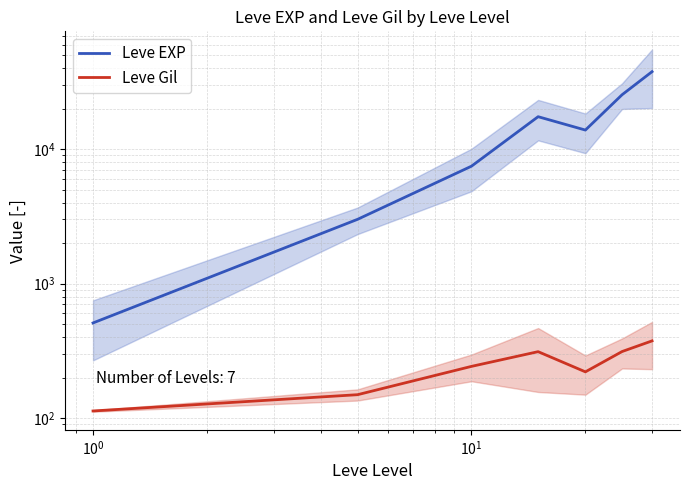

Rank the series by their maximum value, from lowest to highest.

Leve Gil, Leve EXP